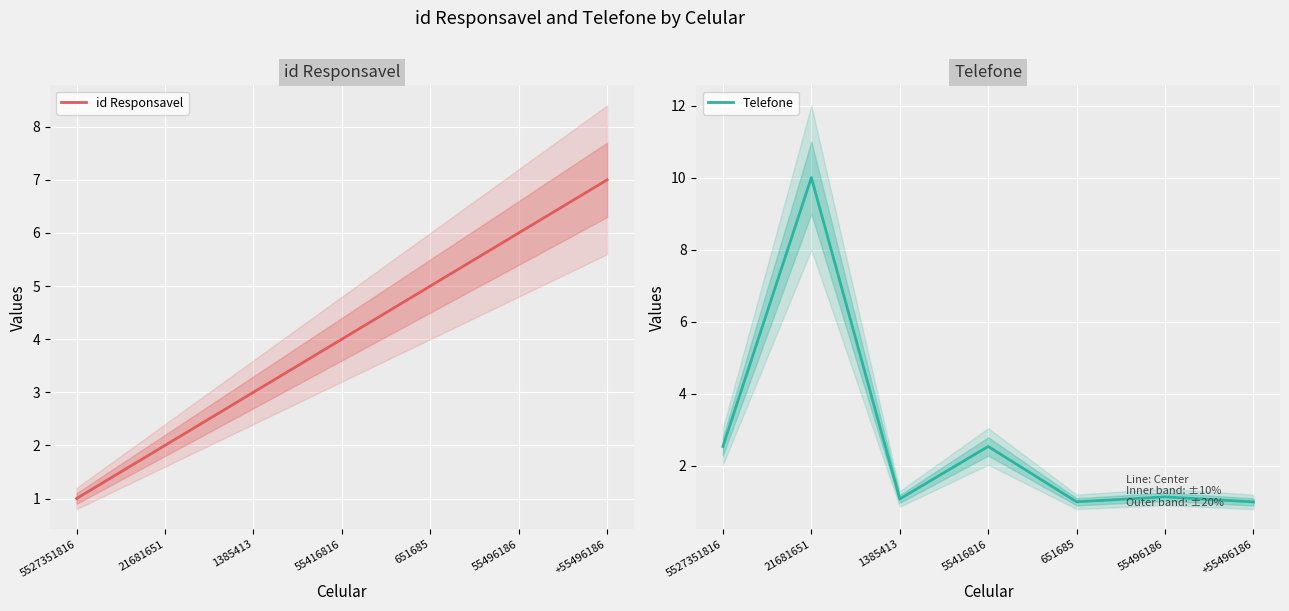

What is the sum of all Telefone values?

19.3